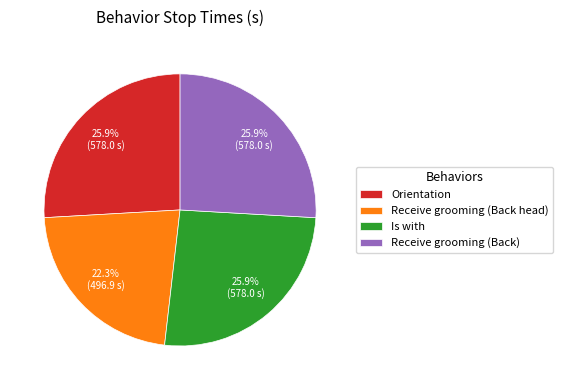

What is the ratio of the value at Orientation to the value at Receive grooming (Back head)?

1.2